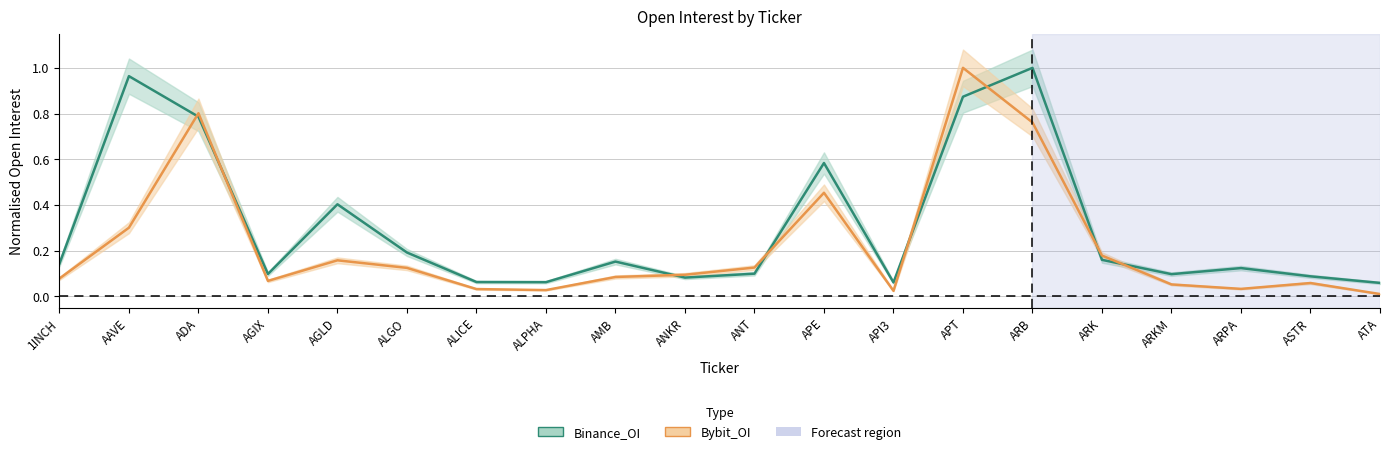

List the labels in order of Bybit_OI value, largest first.

APT, ADA, ARB, APE, AAVE, ARK, AGLD, ANT, ALGO, ANKR, AMB, 1INCH, AGIX, ASTR, ARKM, ARPA, ALICE, ALPHA, API3, ATA